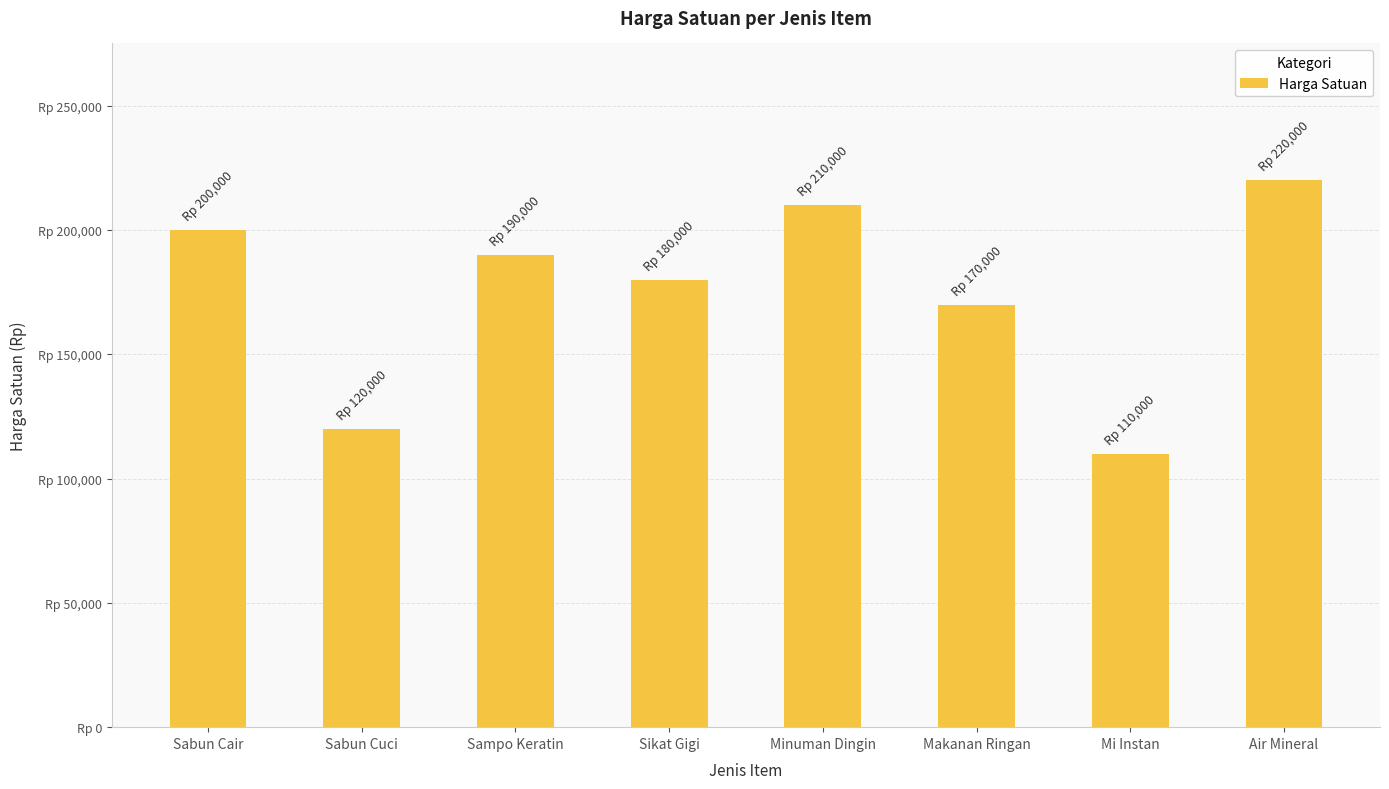

Reading left to right, transcribe all the data shown in this chart.

Sabun Cair=200000	Sabun Cuci=120000	Sampo Keratin=190000	Sikat Gigi=180000	Minuman Dingin=210000	Makanan Ringan=170000	Mi Instan=110000	Air Mineral=220000